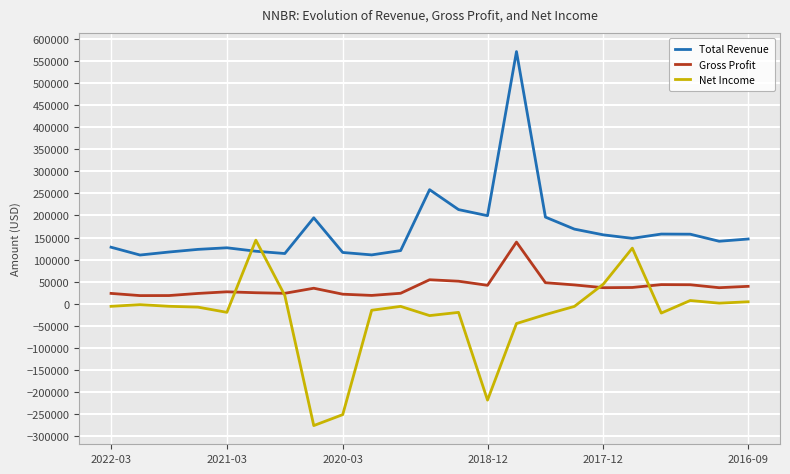

Does the chart have visible grid lines?

Yes